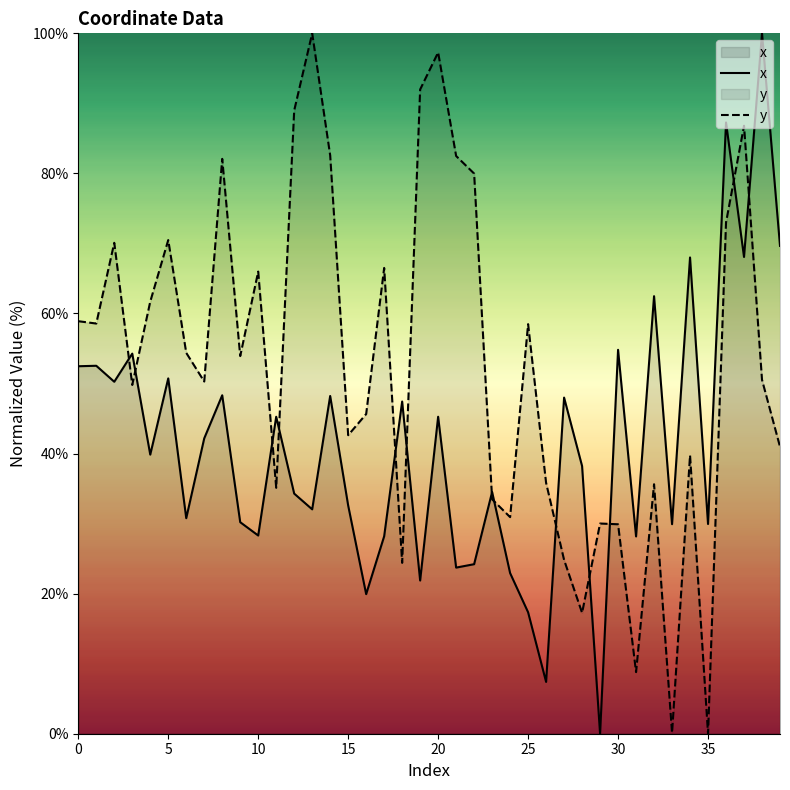

How many values in the y series exceed 53?

20